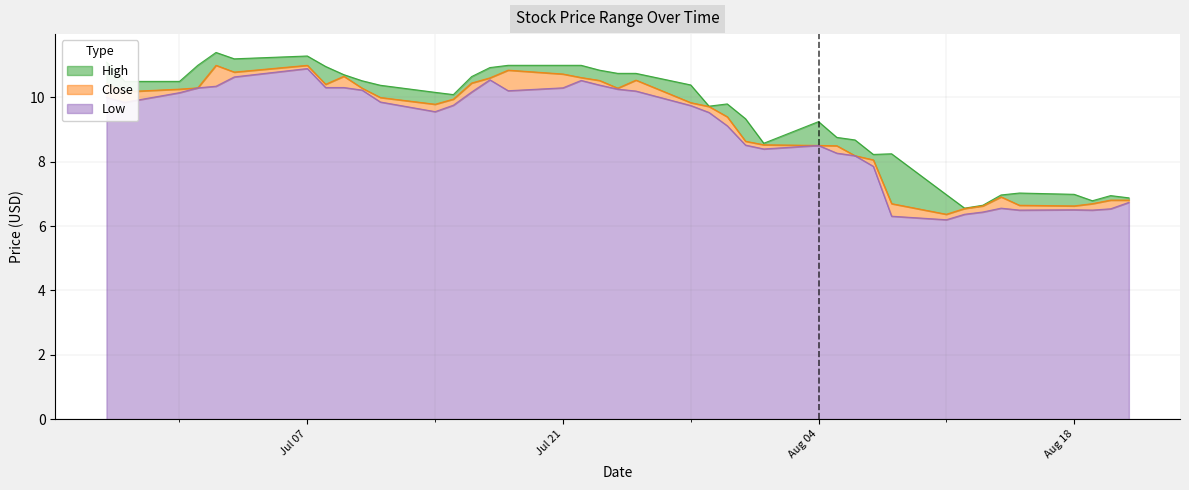

At which label does Low reach its peak?

Jul 07